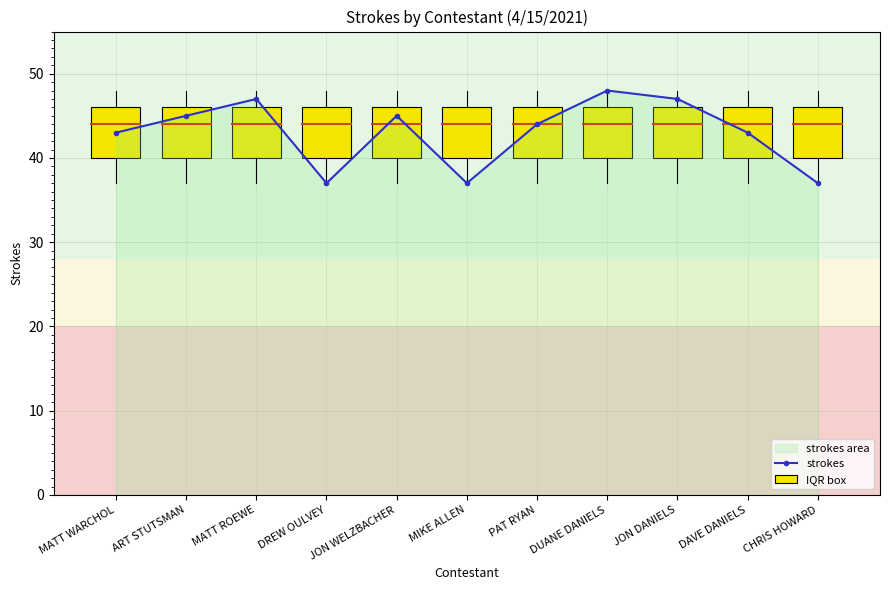

What is the value of the 4th bar from the left?

37